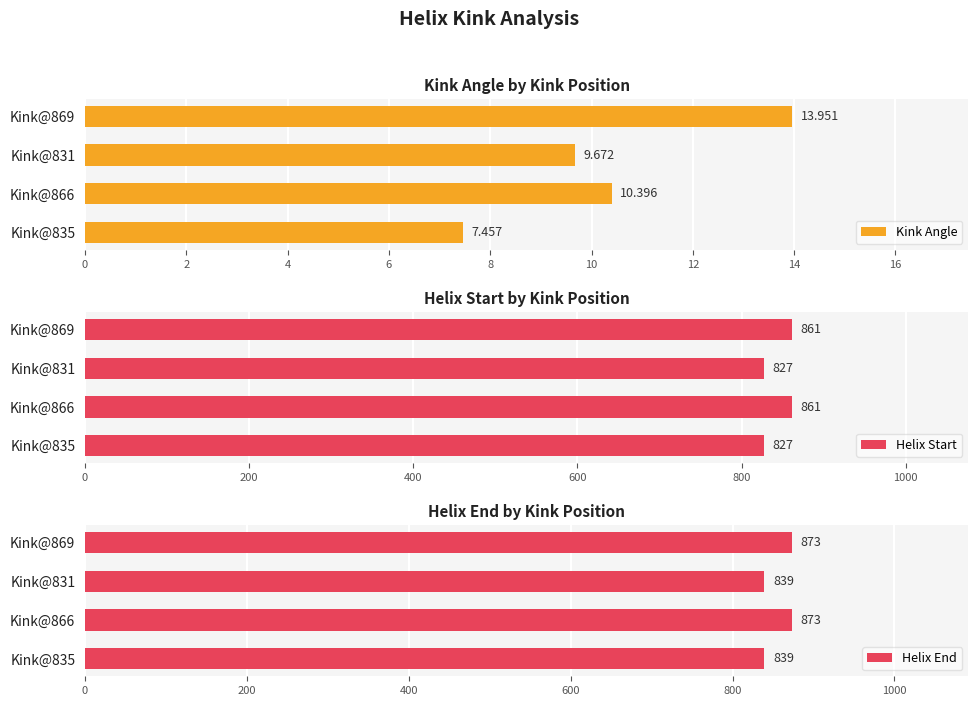

Is it true that Kink Angle equals 7.5 at 0?

True